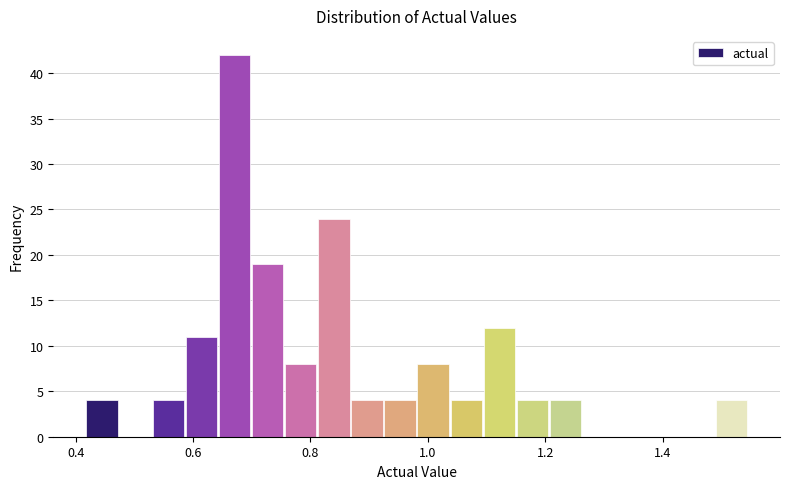

Around what value on the x-axis is the tallest bar? Give the approximate position of its centre, as read against the axis.

0.68